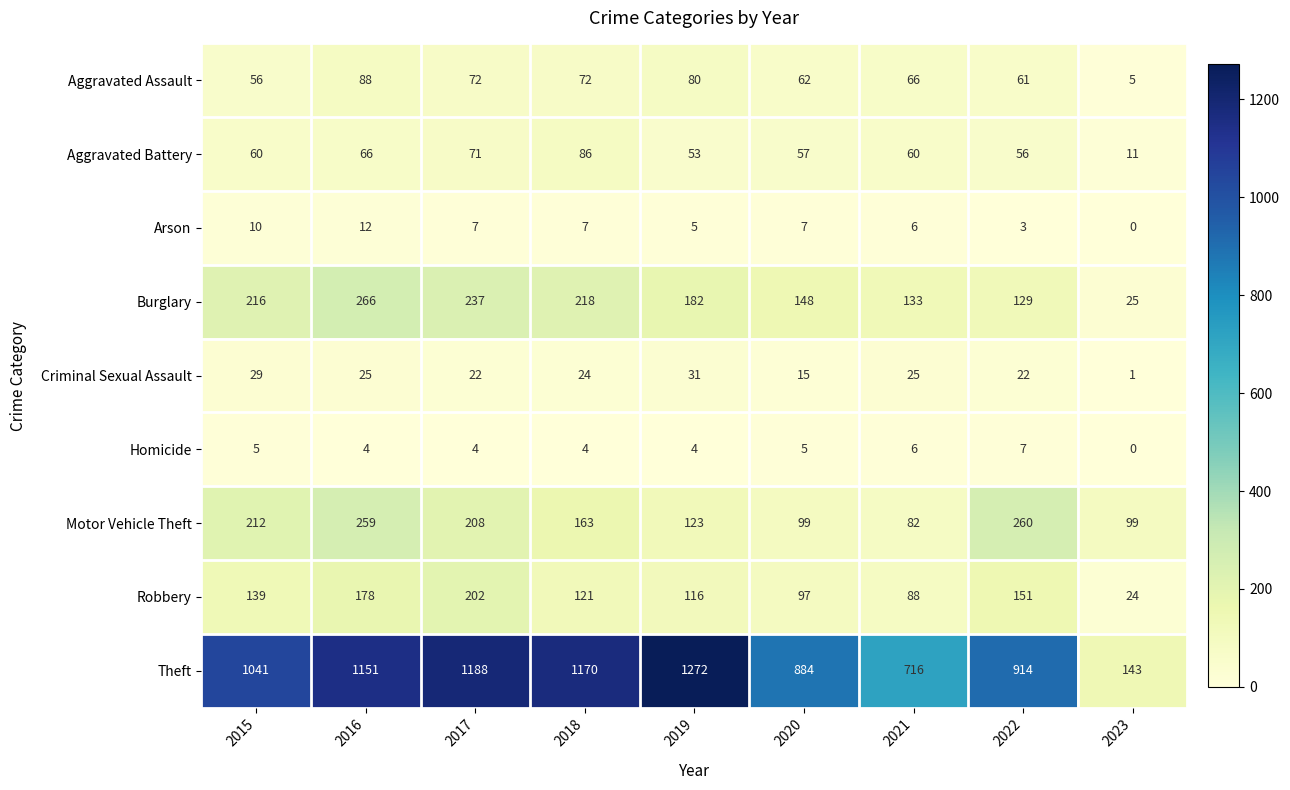

Which series has the largest total across all categories?

Theft